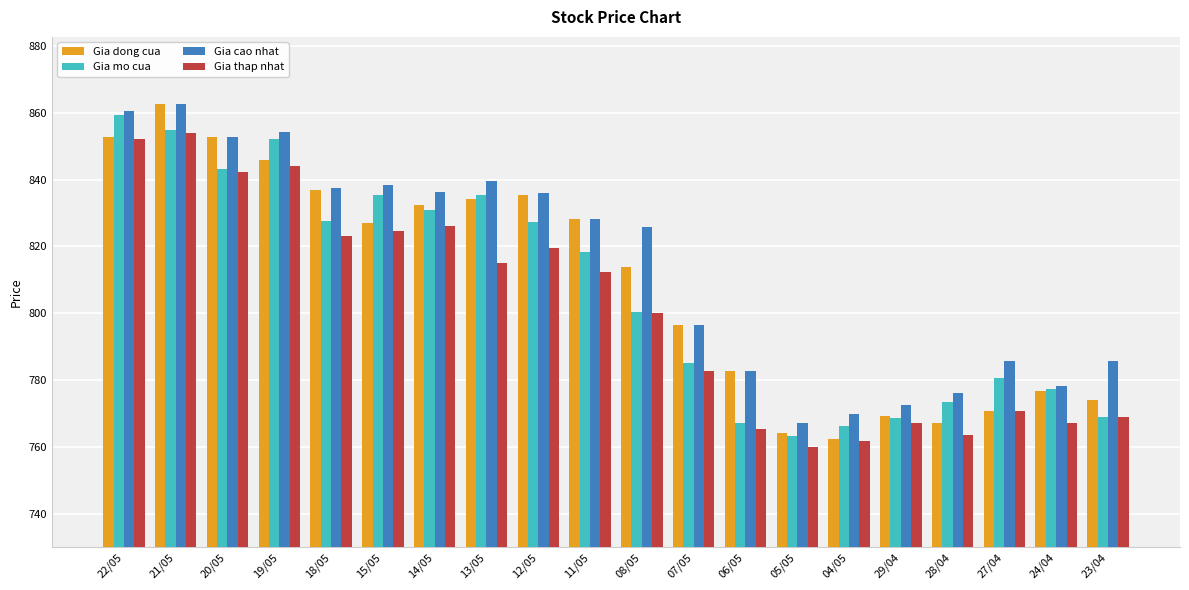

What is the total value across all series at 08/05?

3240.0